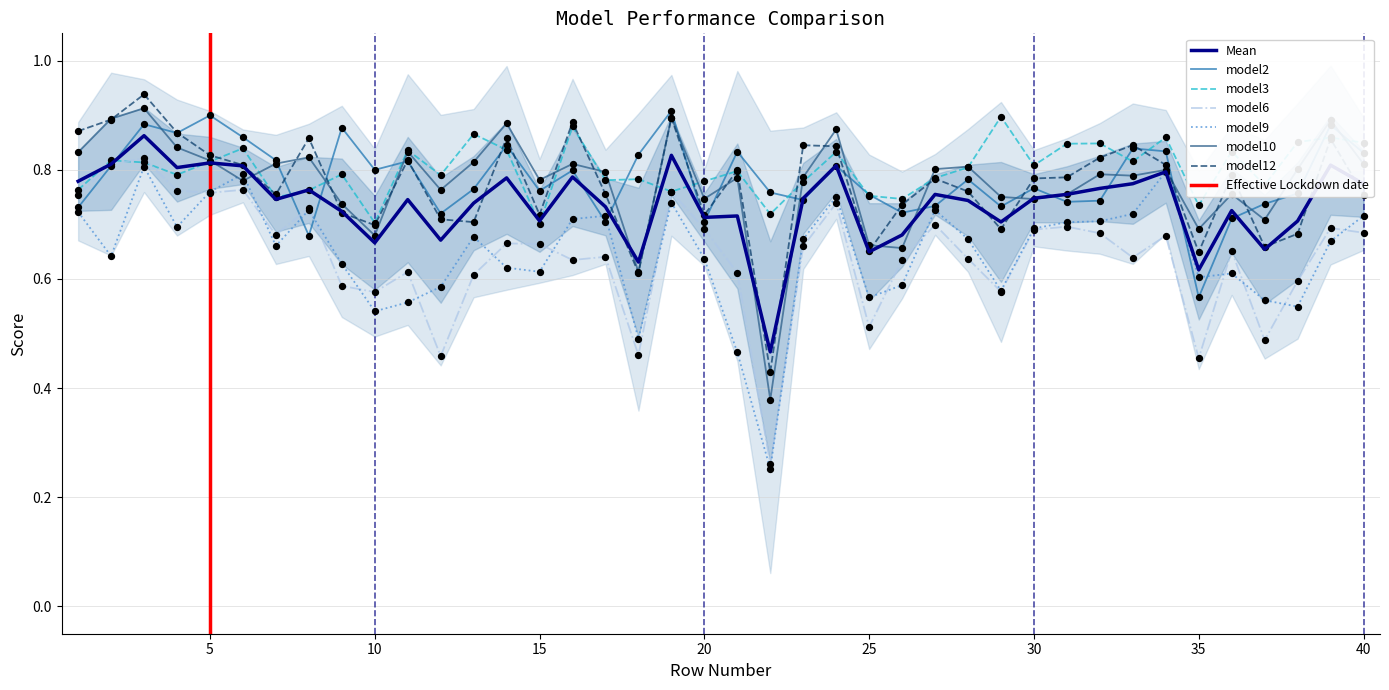

Which series contains the lowest Y value?

model9